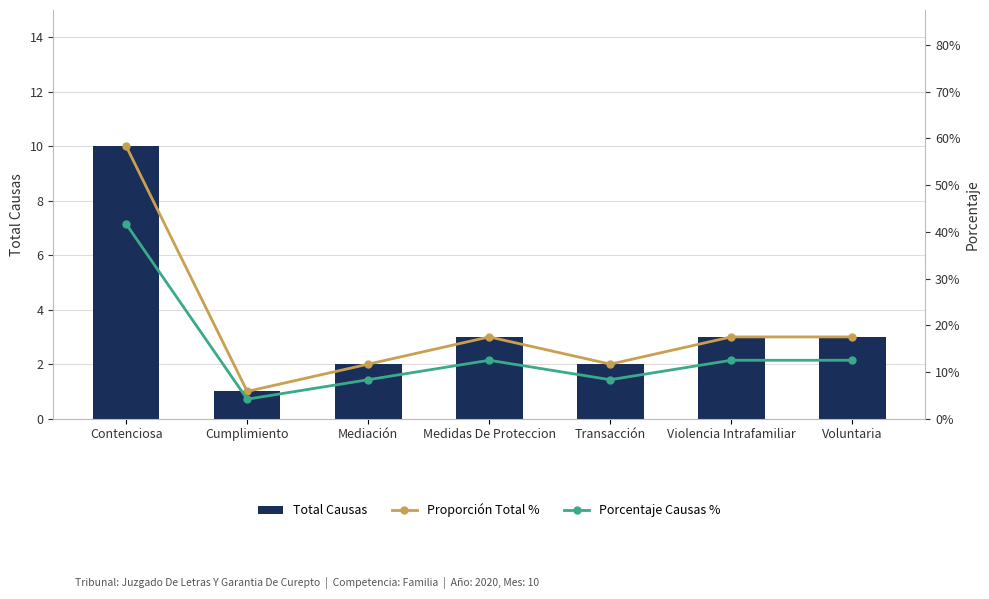

What are all the series names shown in the legend?

Total Causas, Proporción Total %, Porcentaje Causas %